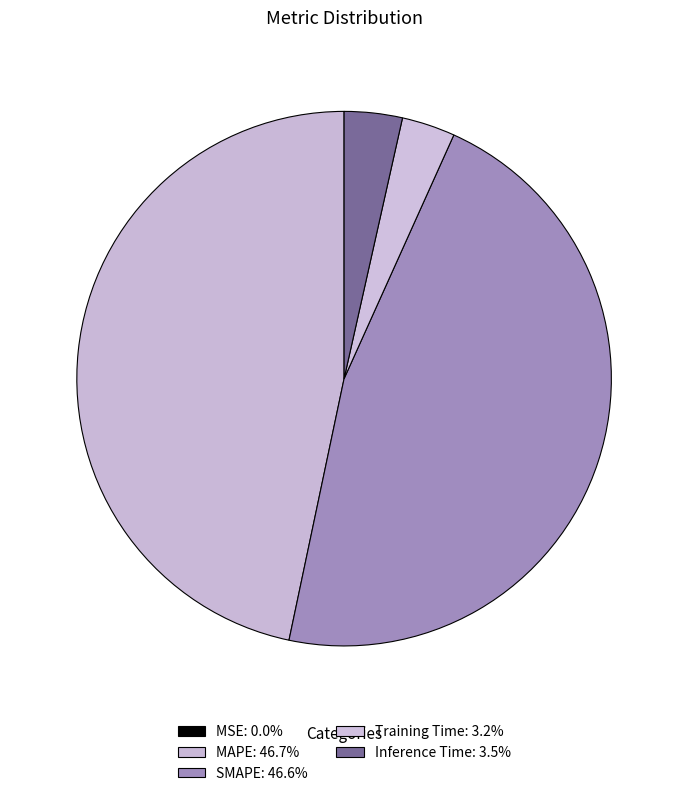

Which has a higher value, Inference Time or MAPE?

MAPE